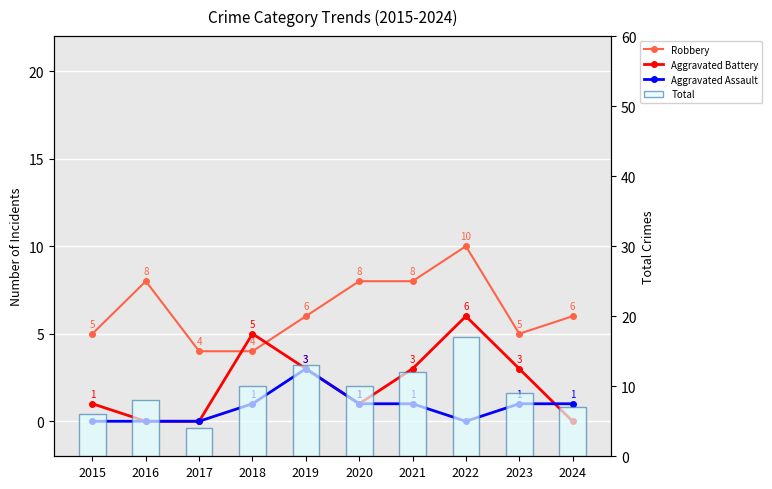

What is the difference between the Aggravated Battery values at 2018 and 2024?

5